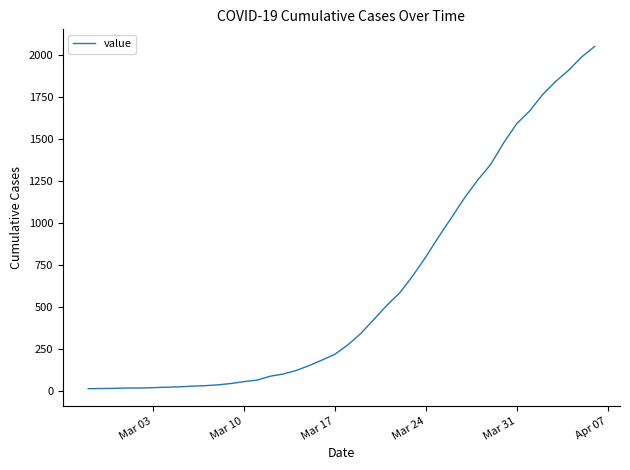

What is the difference between the maximum and minimum values?

2035